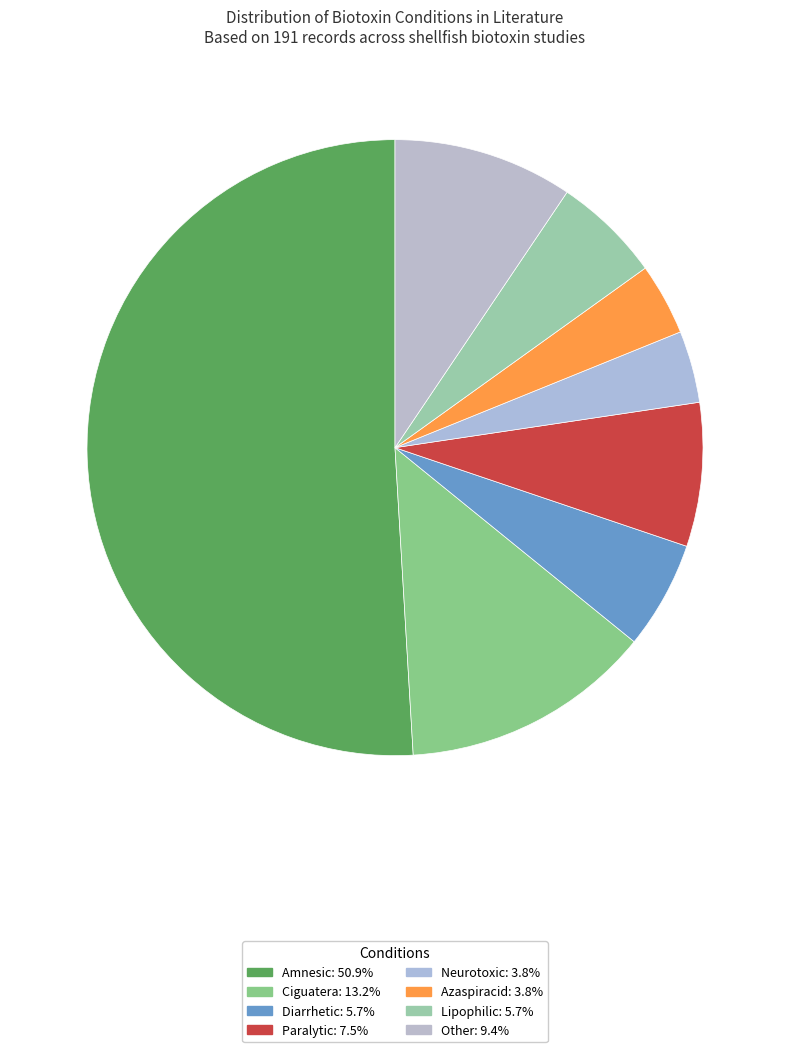

Does any single category account for the majority?

Yes